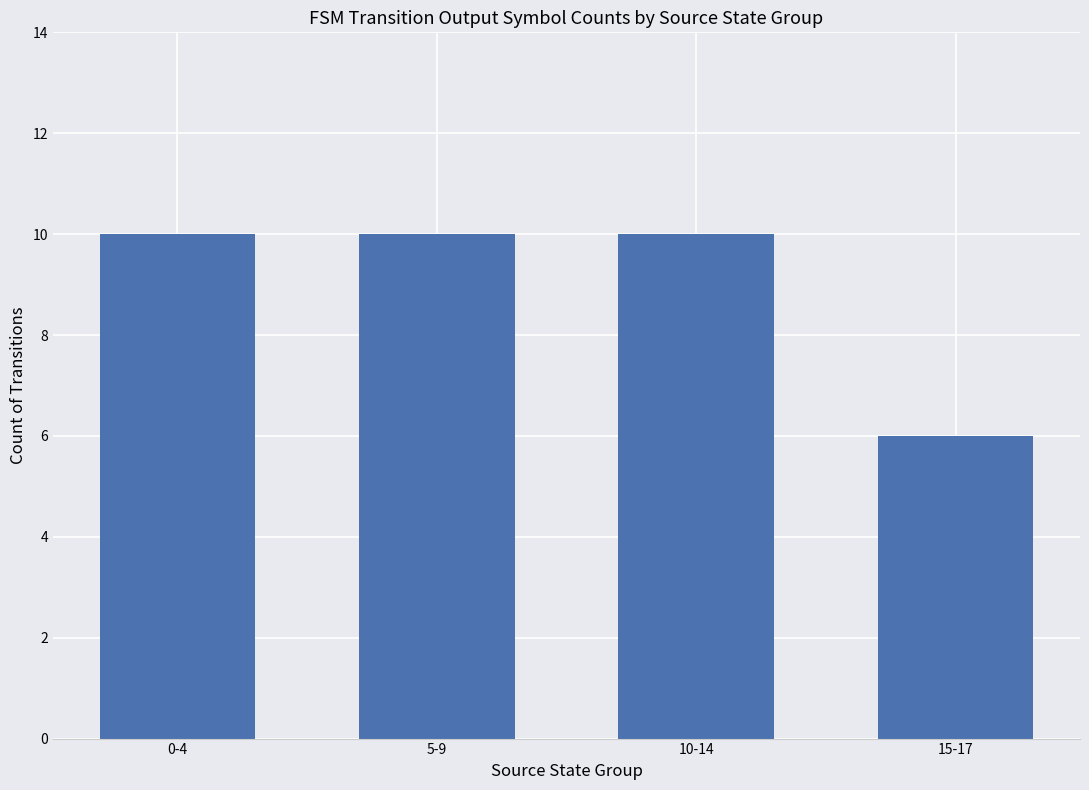

The chart shows a value of 10 at 5-9. True or false?

True